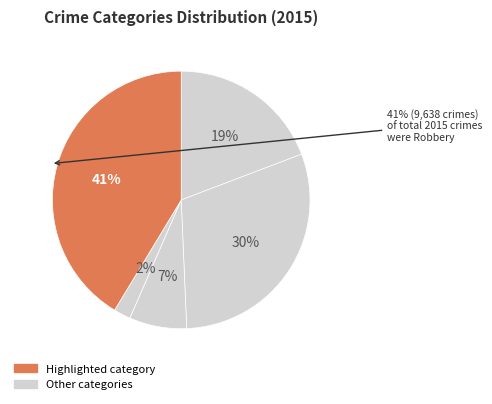

Does any single category account for the majority?

No